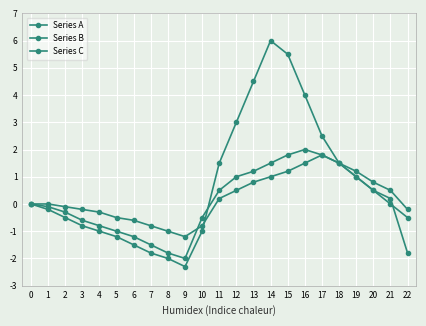

How many categories are shown in the chart?

23